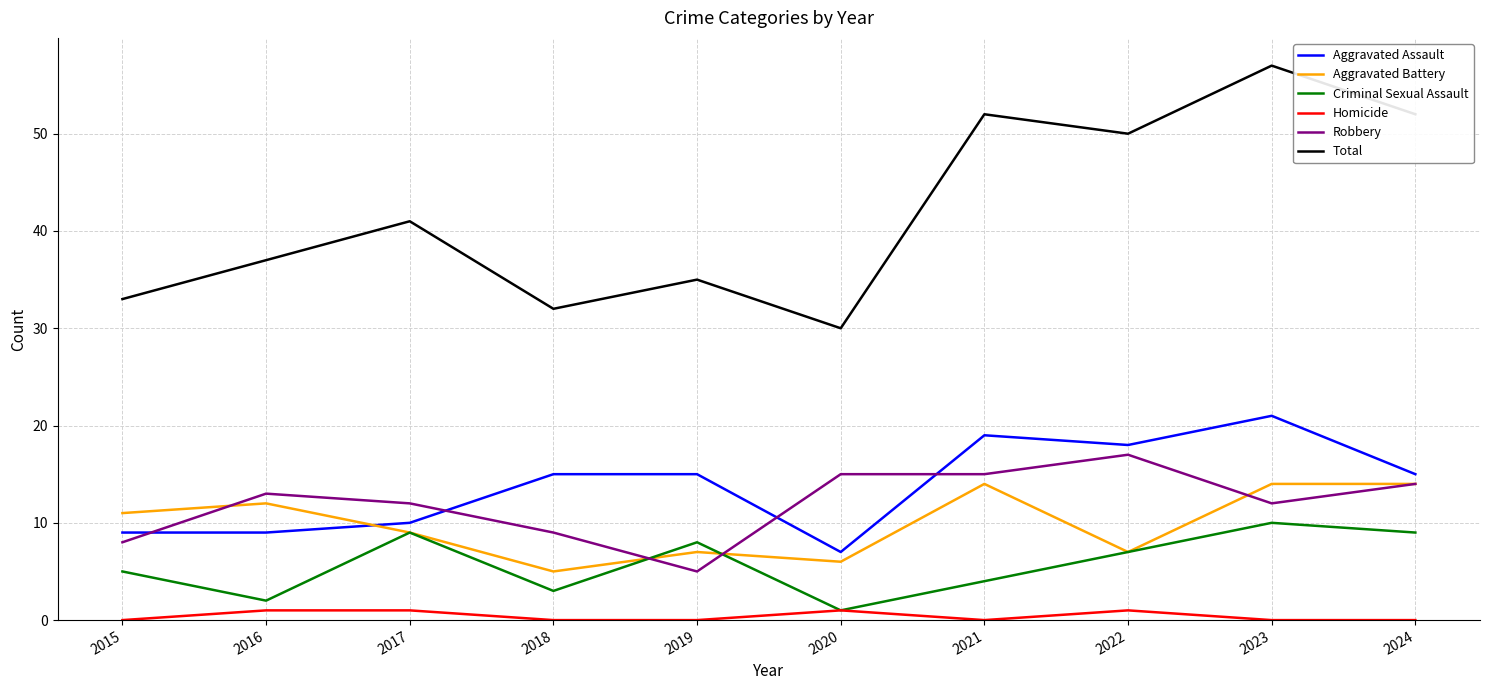

True or false: Homicide and Aggravated Assault intersect in this chart.

False